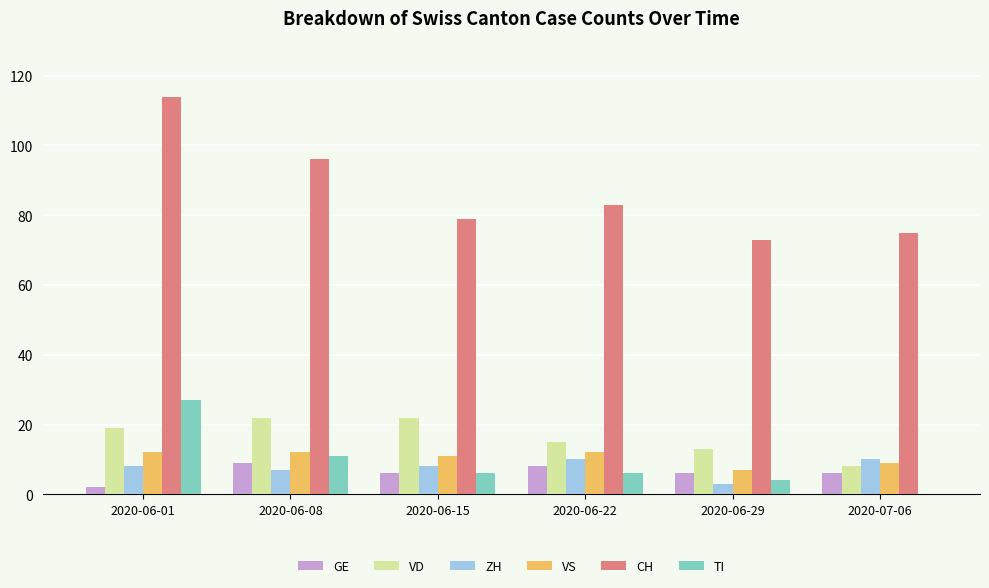

What is the highest value of the TI series?

27